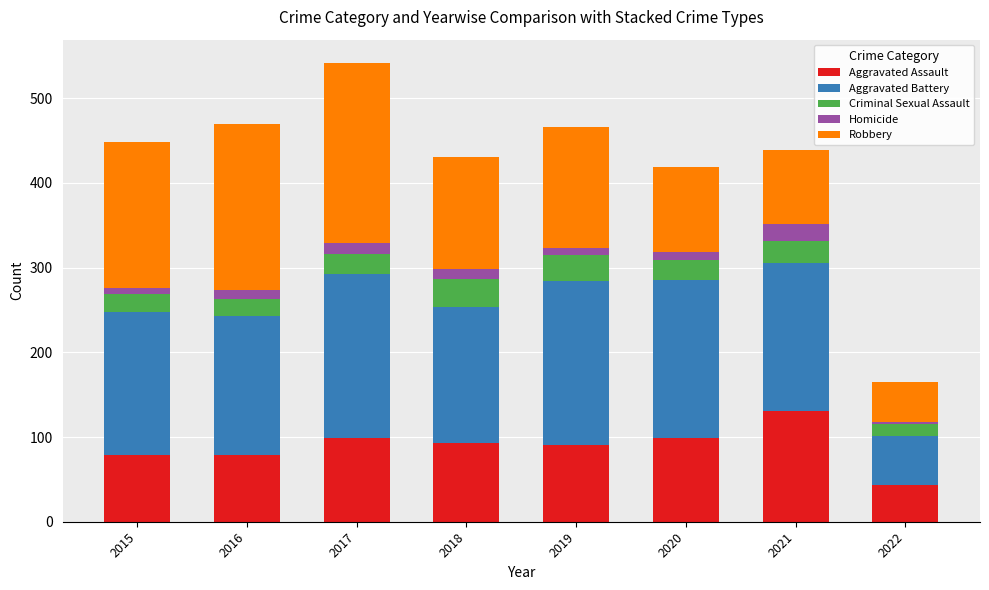

Are the bars grouped side by side (vs. stacked)?

No